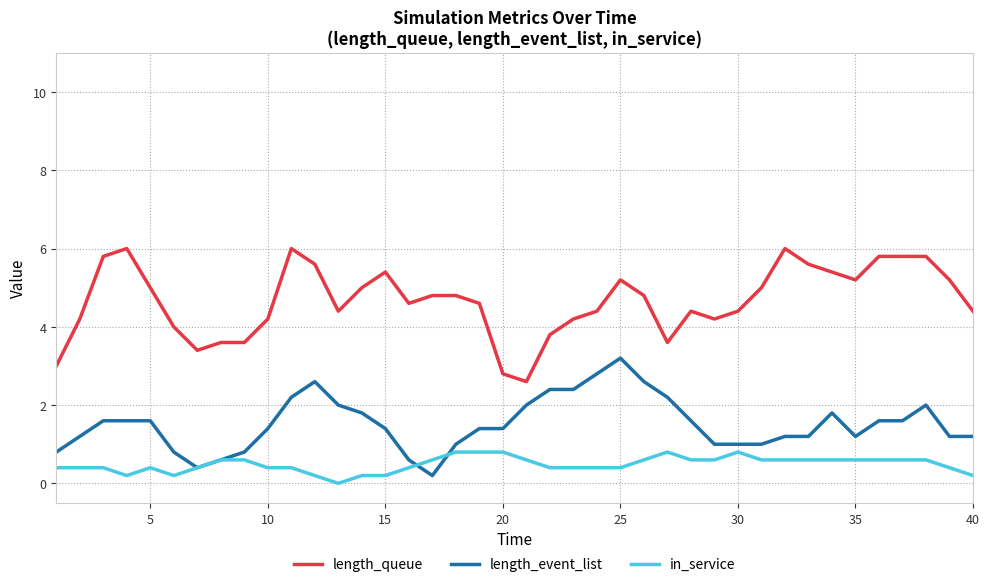

Rank the series by their maximum value, from highest to lowest.

length_queue, length_event_list, in_service